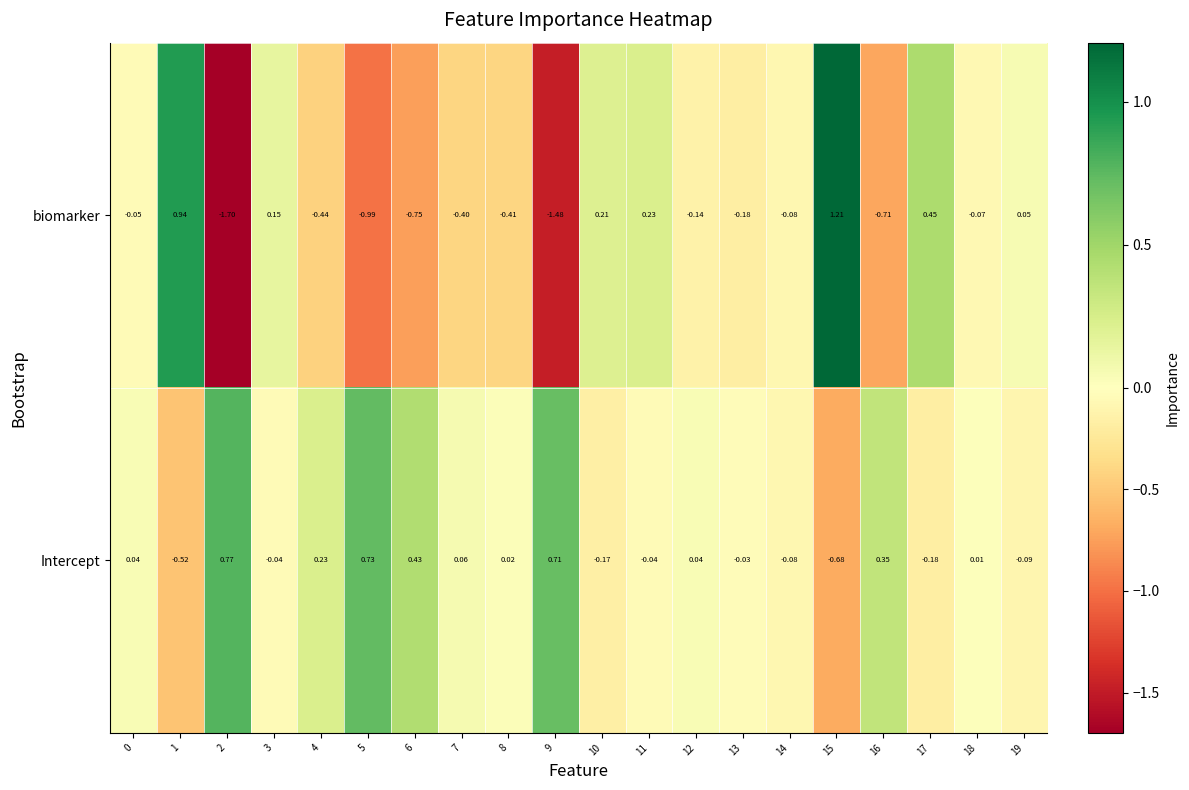

List the series in order of their peak value, highest first.

biomarker, Intercept